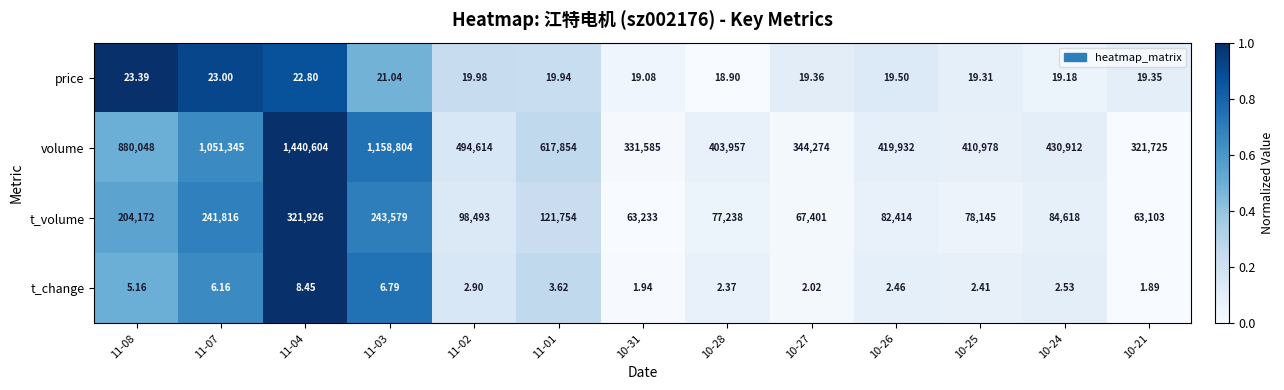

List the series in order of their peak value, lowest first.

t_change, price, t_volume, volume